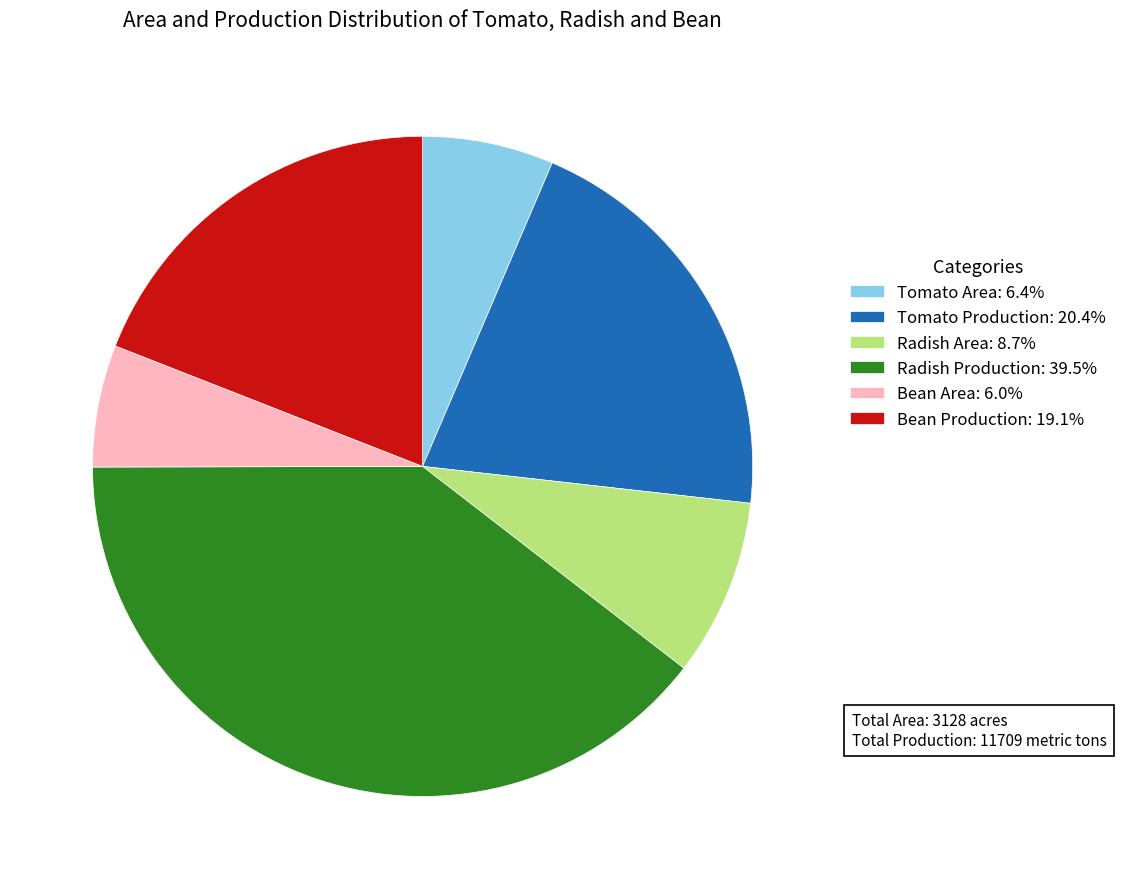

Is Bean Area the majority of the pie?

No